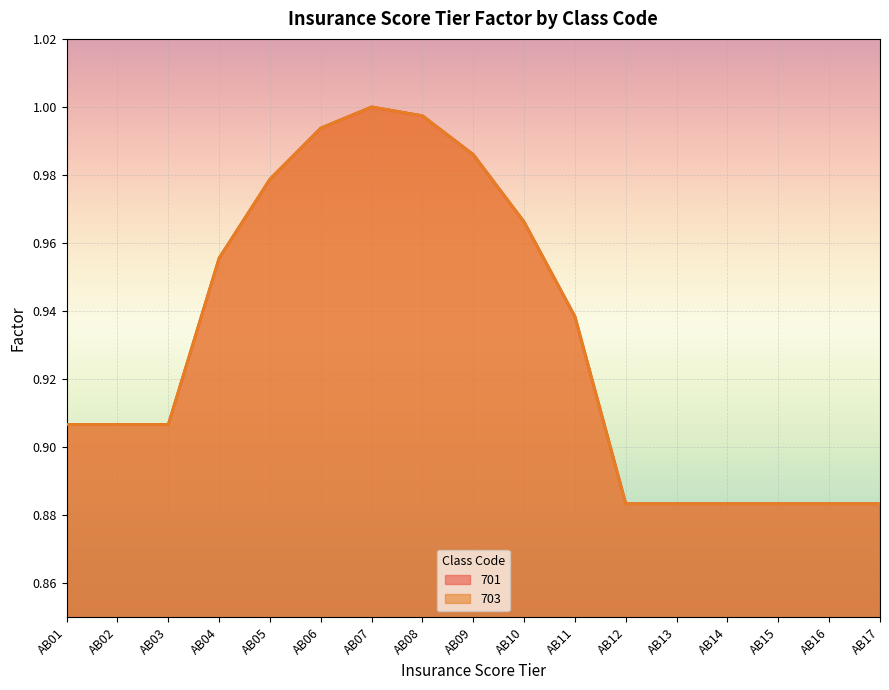

Reading left to right, extract all data points from this chart.

701: AB01=0.9	AB02=0.9	AB03=0.9	AB04=1.0	AB05=1.0	AB06=1.0	AB07=1.0	AB08=1.0	AB09=1.0	AB10=1.0	AB11=0.9	AB12=0.9	AB13=0.9	AB14=0.9	AB15=0.9	AB16=0.9	AB17=0.9
703: AB01=0.9	AB02=0.9	AB03=0.9	AB04=1.0	AB05=1.0	AB06=1.0	AB07=1.0	AB08=1.0	AB09=1.0	AB10=1.0	AB11=0.9	AB12=0.9	AB13=0.9	AB14=0.9	AB15=0.9	AB16=0.9	AB17=0.9